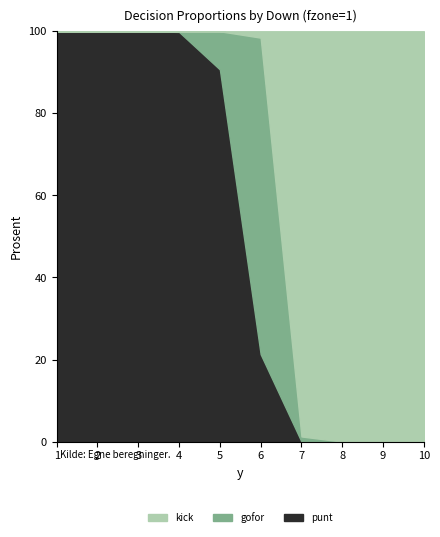

What is the maximum value for punt?

100.0